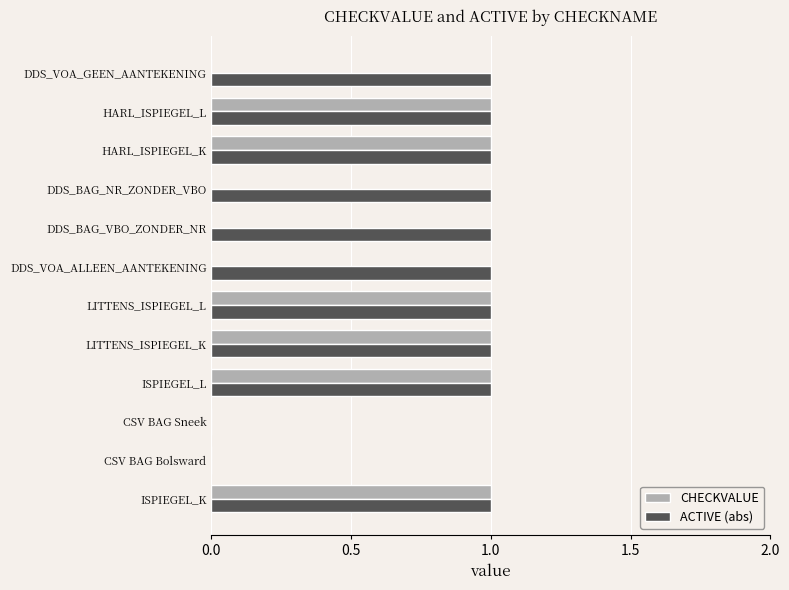

Between DDS_BAG_NR_ZONDER_VBO and HARL_ISPIEGEL_K, which series saw the biggest shift?

CHECKVALUE